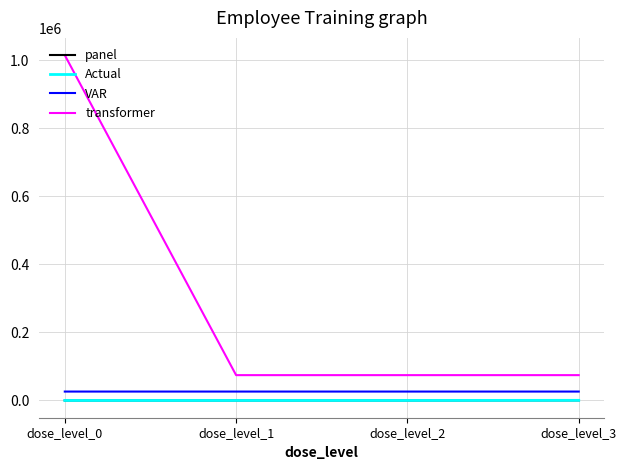

Does the chart display data point markers on the line(s)?

No